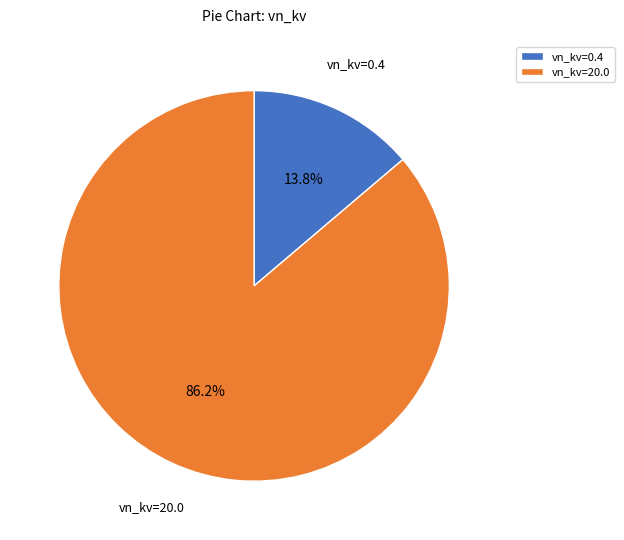

Which slice represents more than half of the pie?

vn_kv=20.0